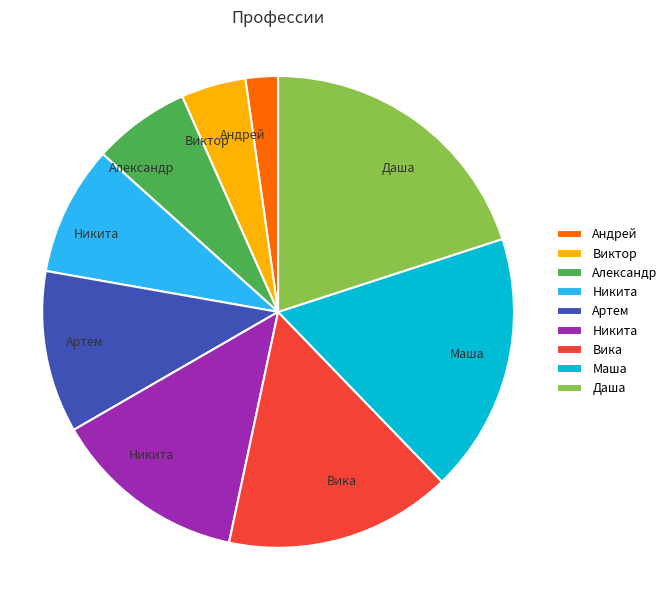

Does any single category account for the majority?

No